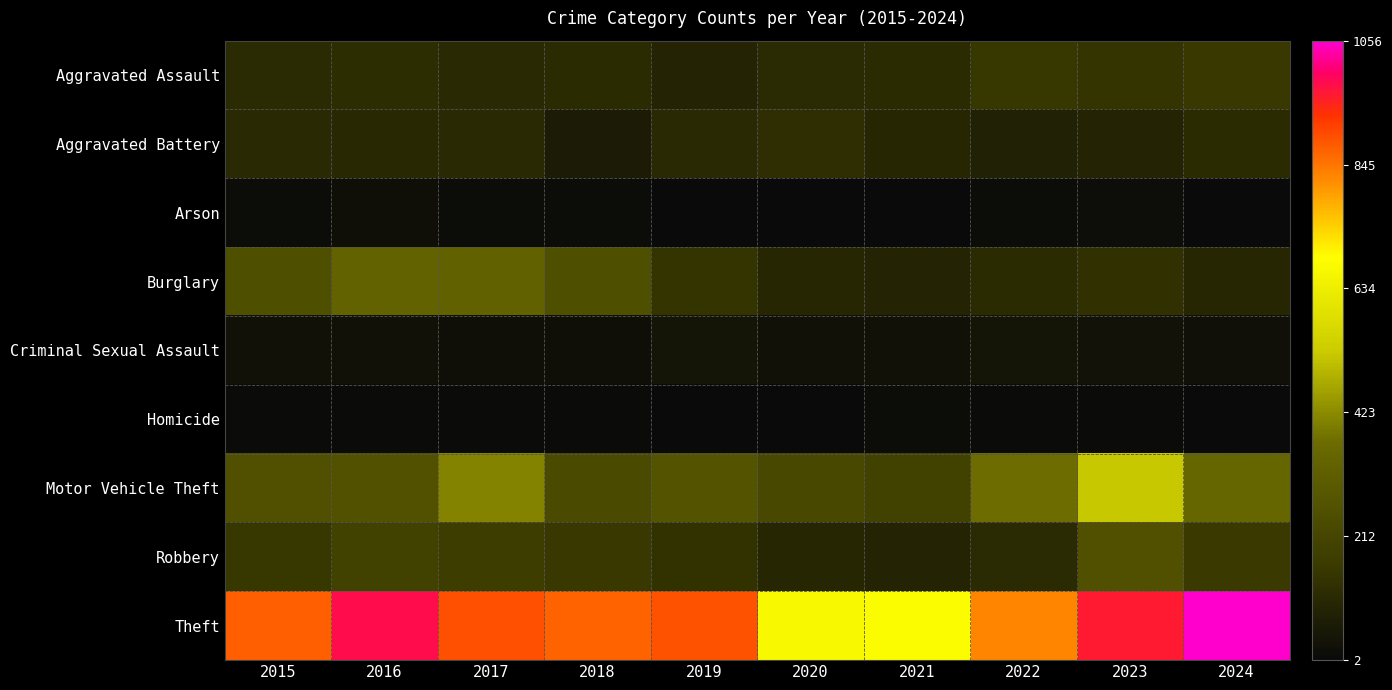

Which series has the largest range (max minus min)?

Theft